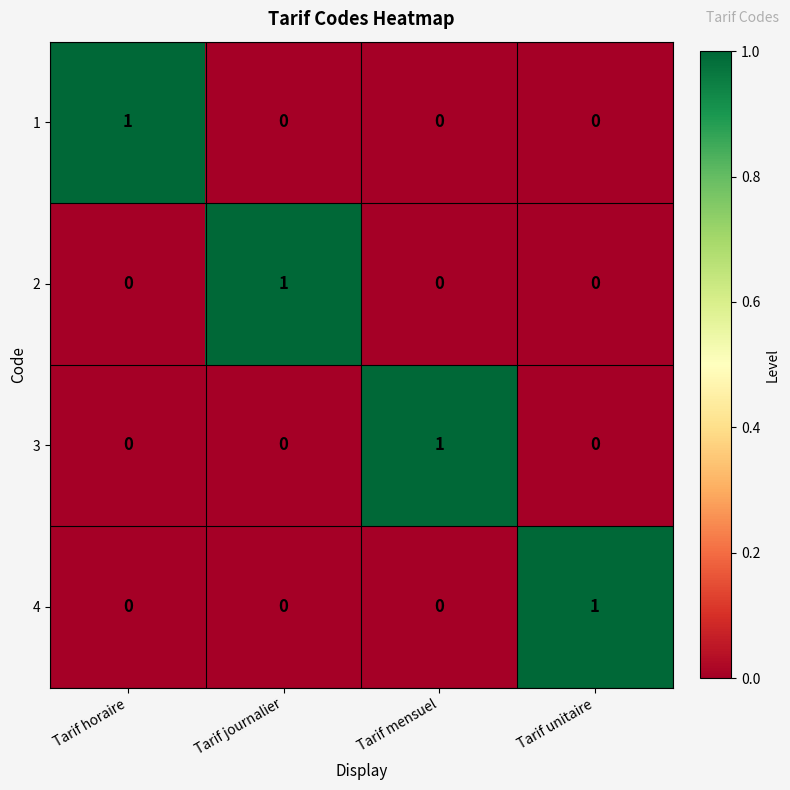

Which category has the highest value in the 2 series?

Tarif journalier